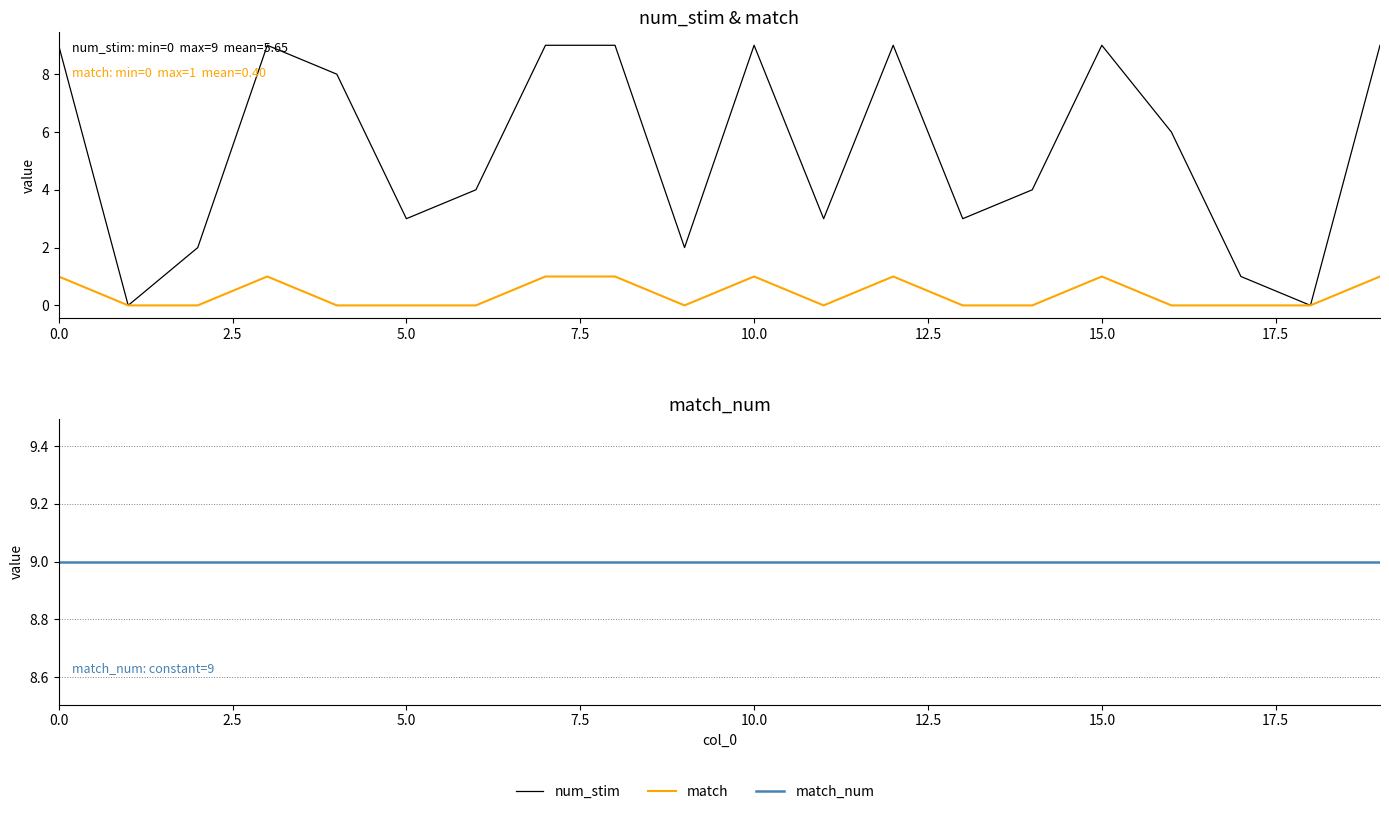

What is the difference between the second highest and minimum values in the match series?

1